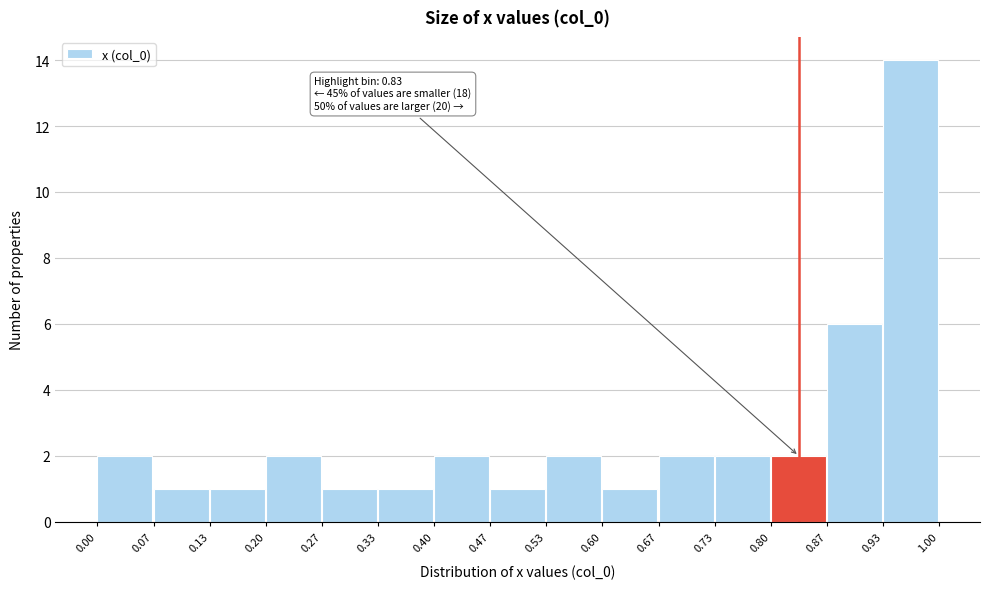

Which range on the x-axis has the tallest bar?

0.93 to 1.00